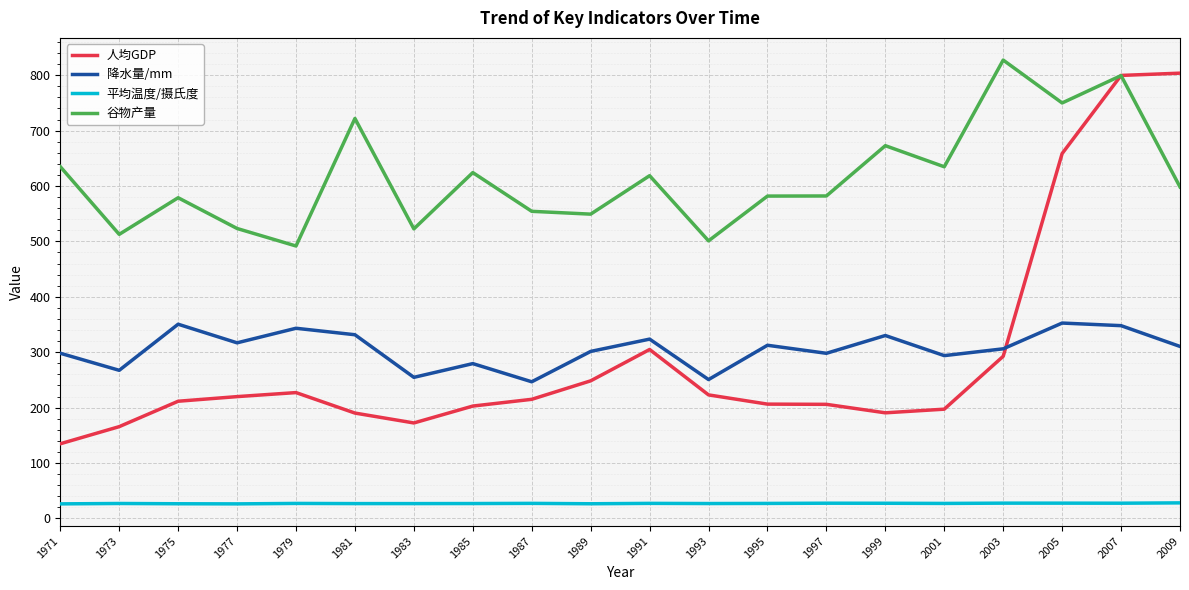

What is the lowest value of the 人均GDP series?

134.7